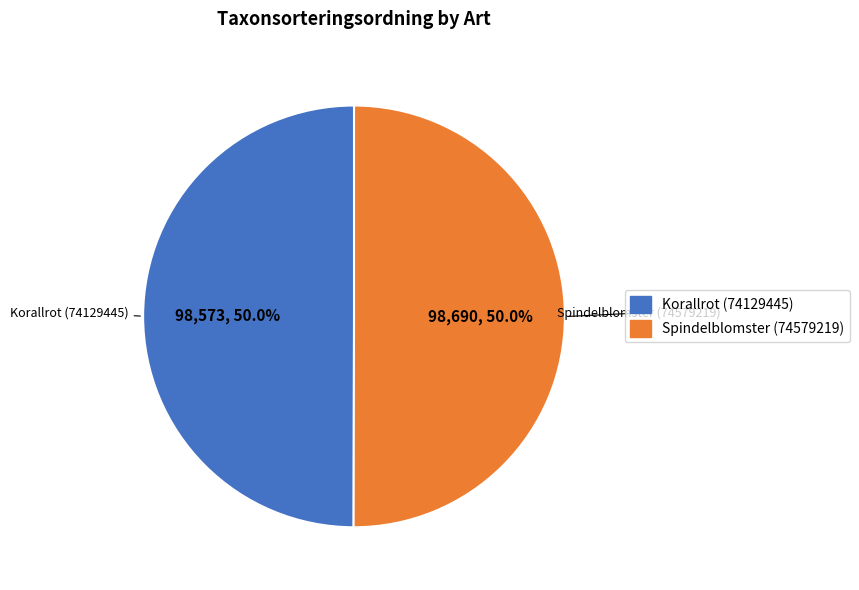

What is the ratio of the value at Korallrot (74129445) to the value at Spindelblomster (74579219)?

1.0